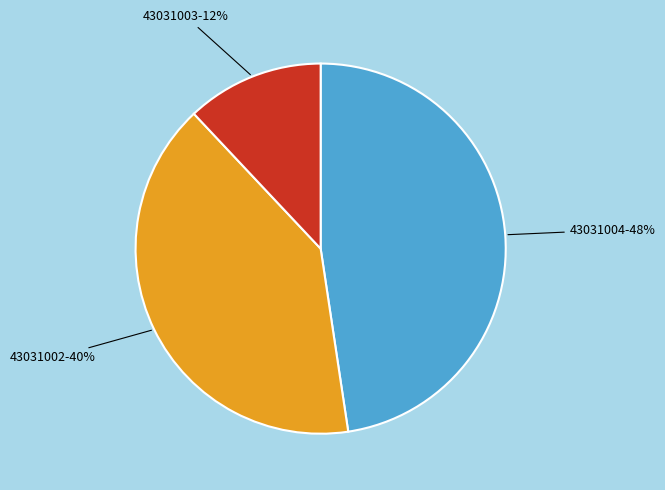

To the nearest percent, what is the average slice percentage?

33%